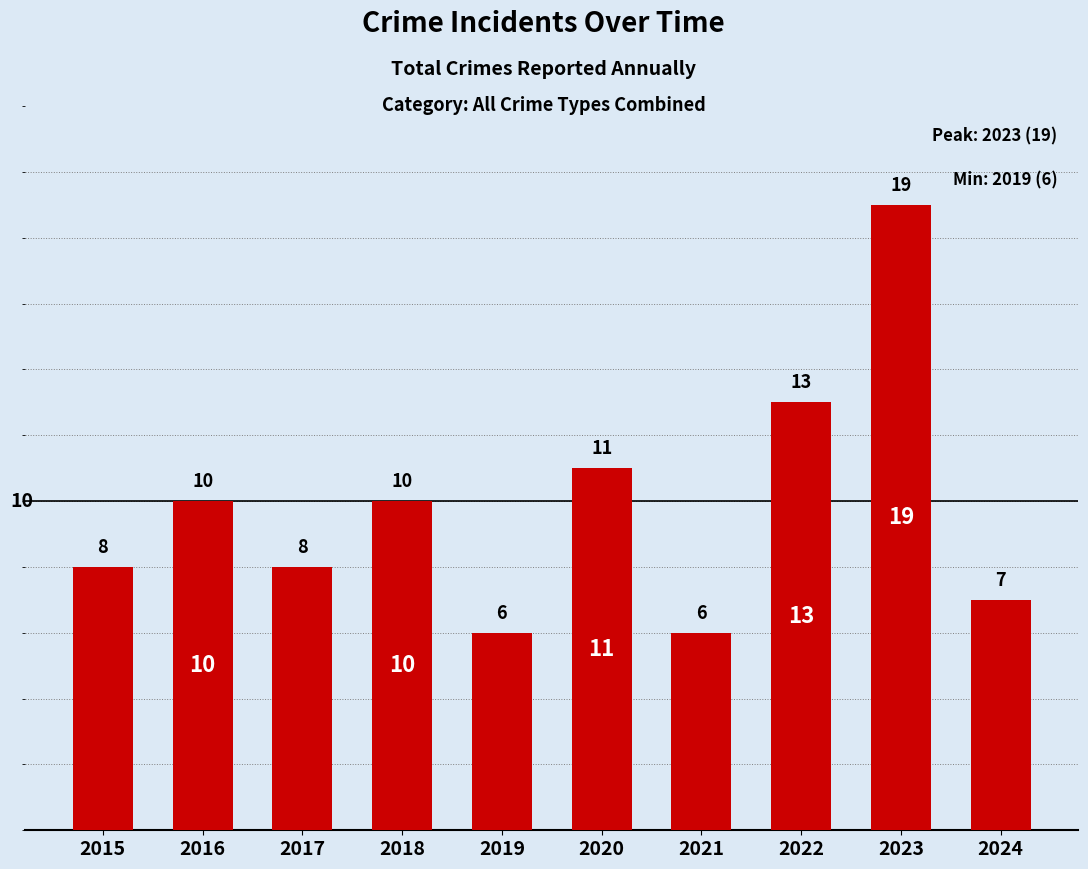

What is the minimum value shown in the chart?

6